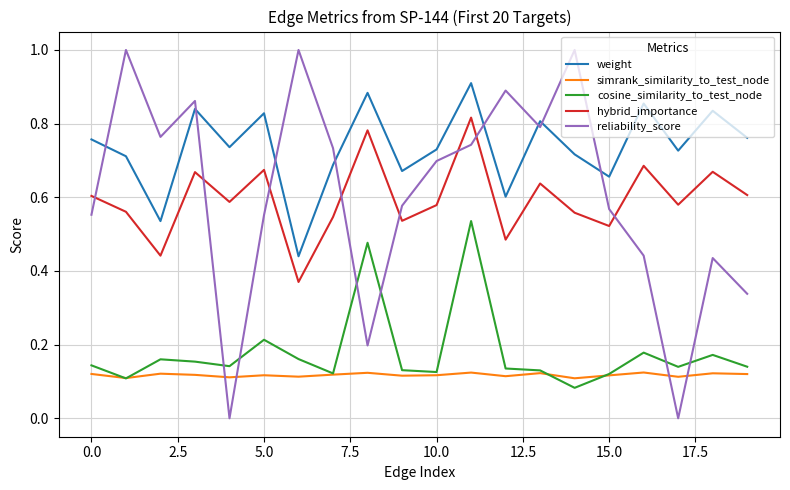

Rank the series by their maximum value, from lowest to highest.

simrank_similarity_to_test_node, cosine_similarity_to_test_node, hybrid_importance, weight, reliability_score